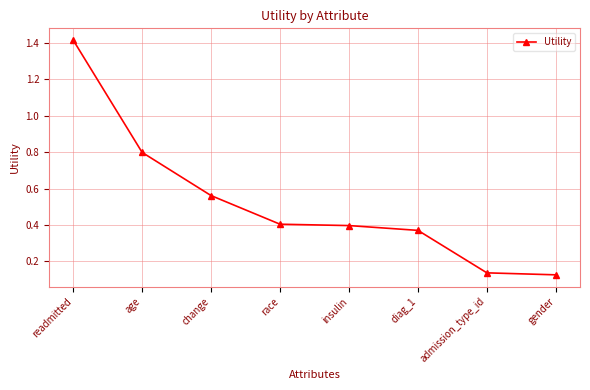

What is the difference between the values at insulin and readmitted?

1.0